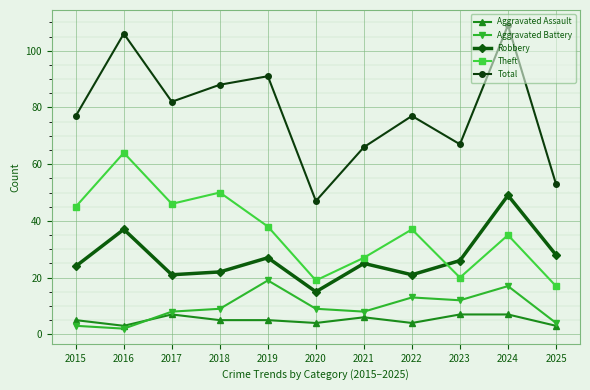

How many interior local peaks does the Total series have?

4